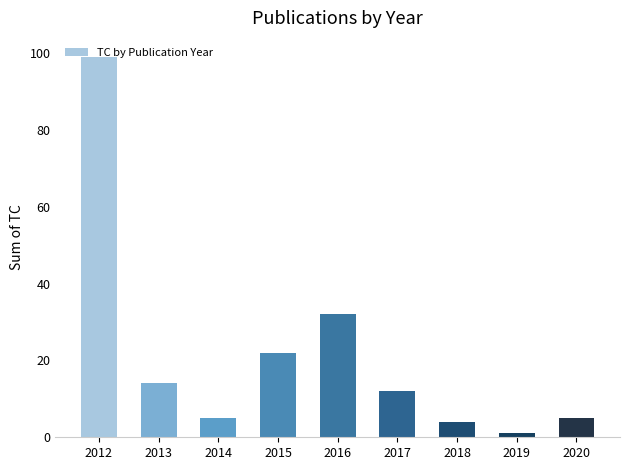

At which label is the value closest to 50?

2016